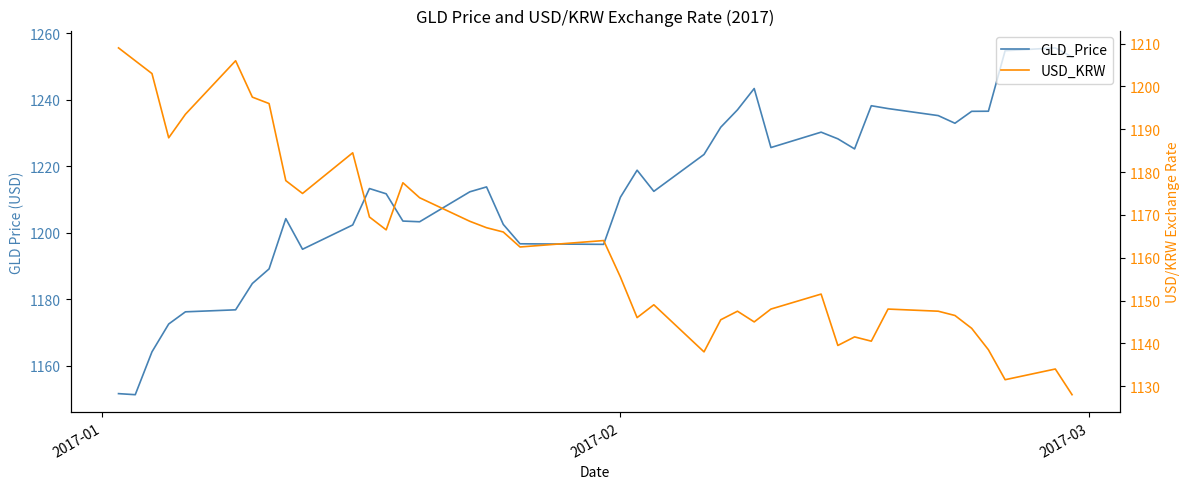

How many lines are shown in the chart?

2